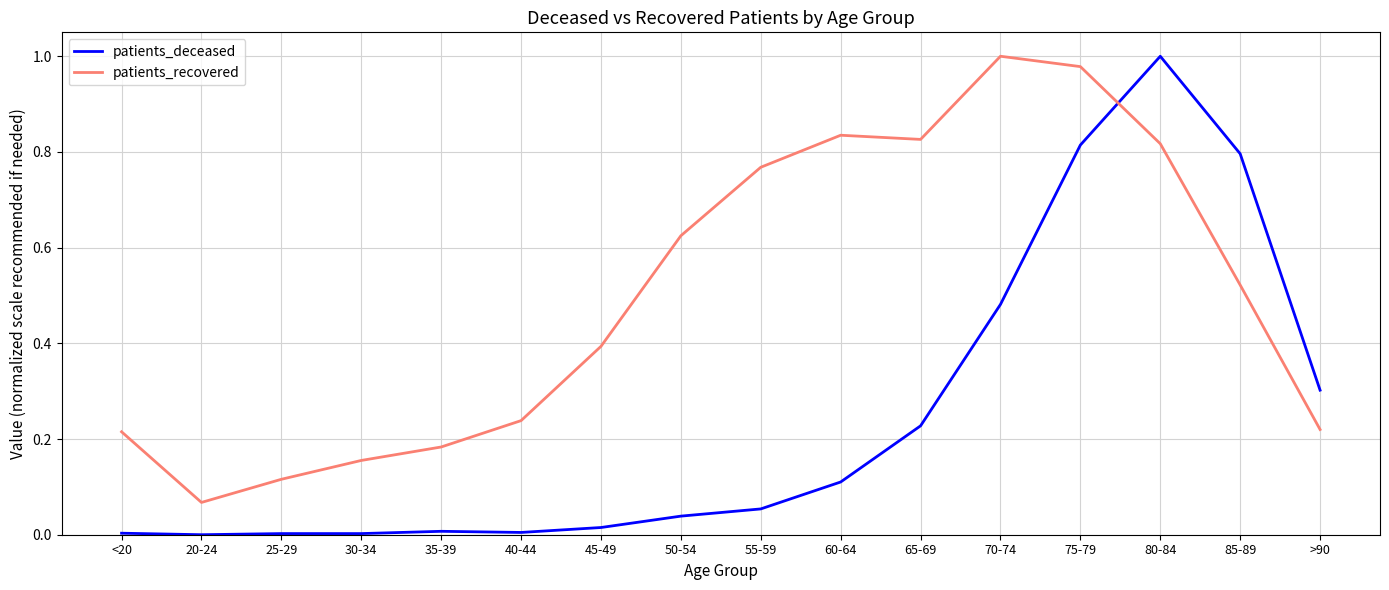

Is it true that patients_deceased equals 0.0 at 65-69?

False